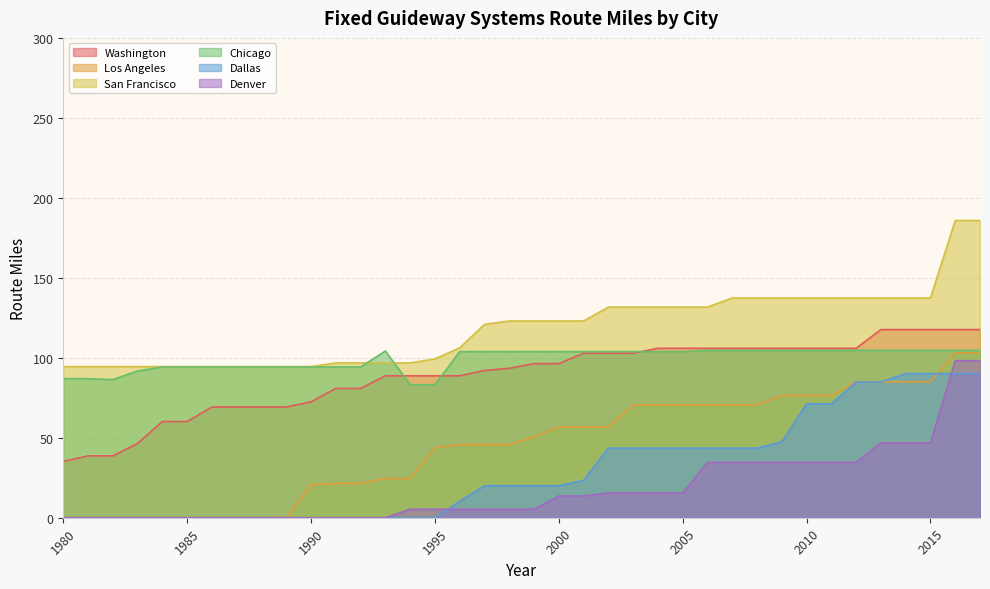

Is it true that Dallas equals 20.0 at 1999?

True